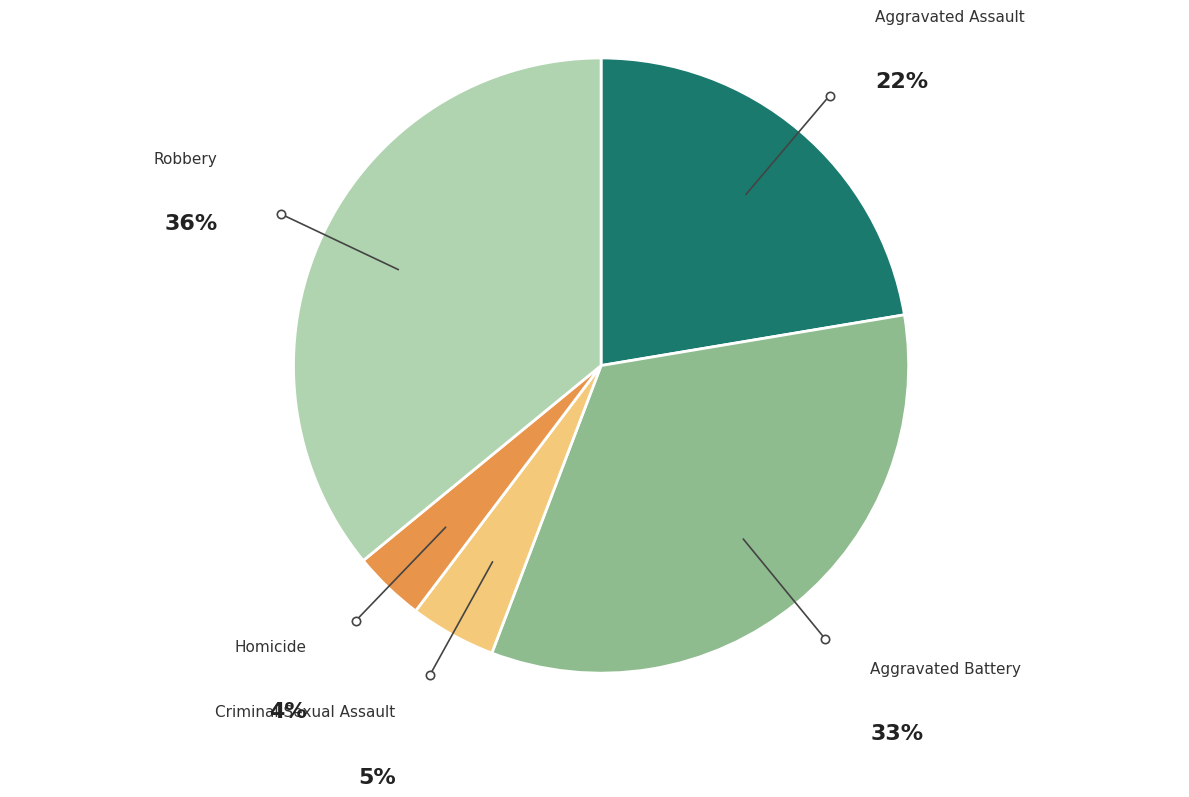

To the nearest percent, what is the difference between the largest and smallest slice percentages?

32%